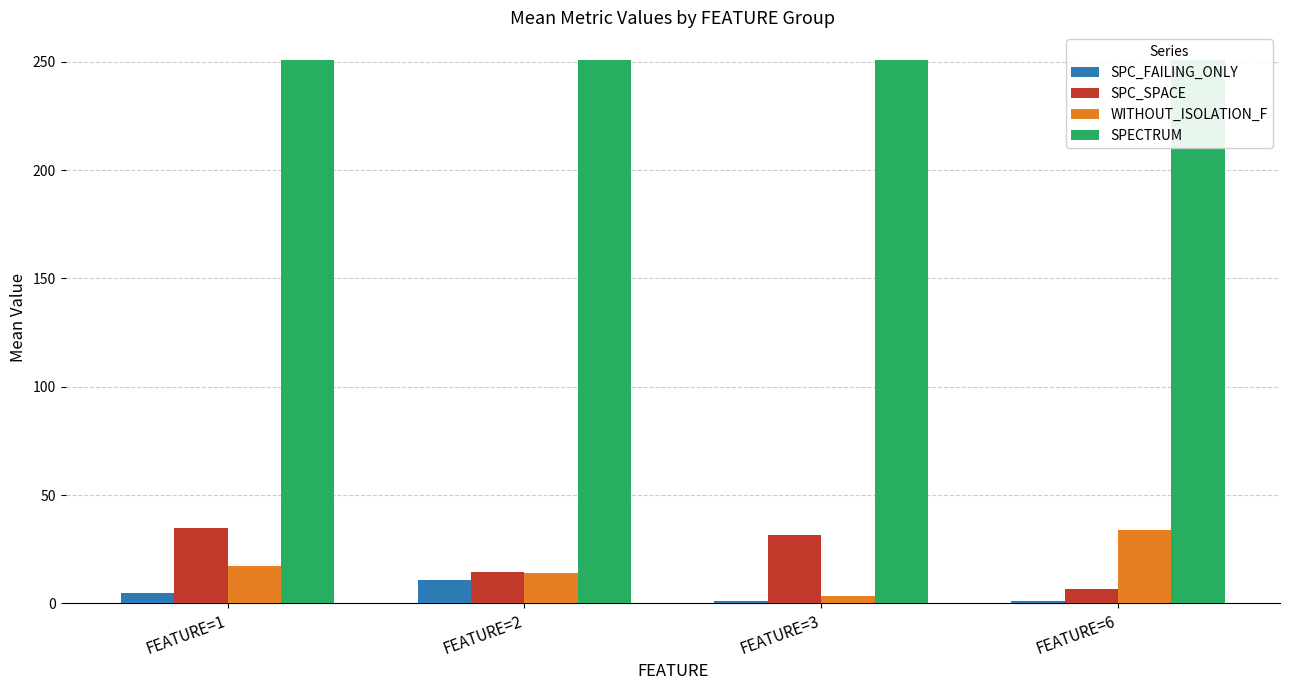

Which series has the largest range (max minus min)?

WITHOUT_ISOLATION_F